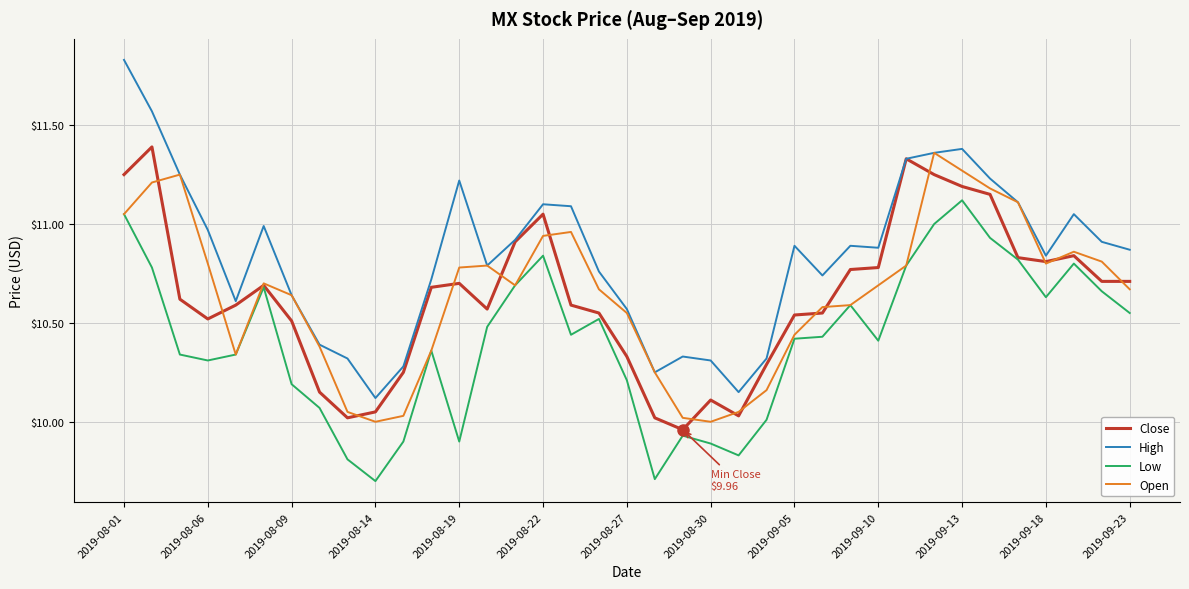

Which series has the largest total across all categories?

High